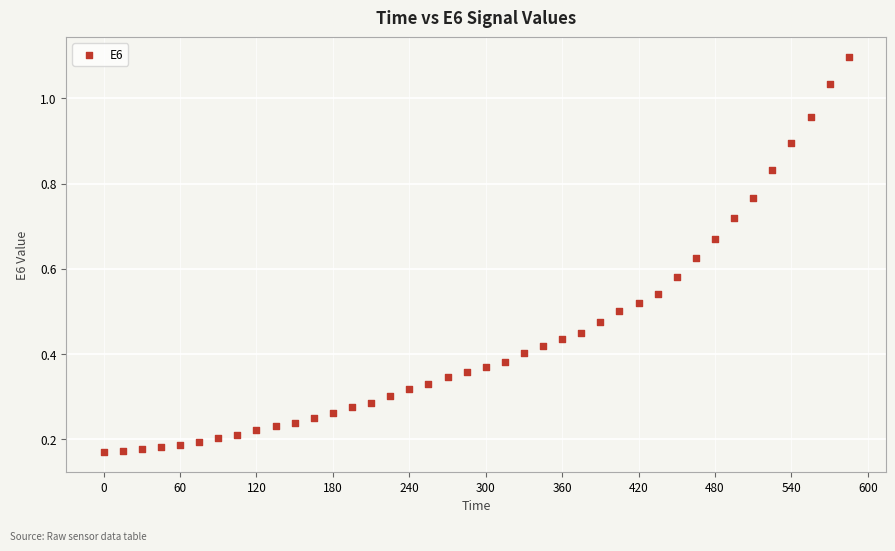

What is the range of X values (max minus min)?

585.0